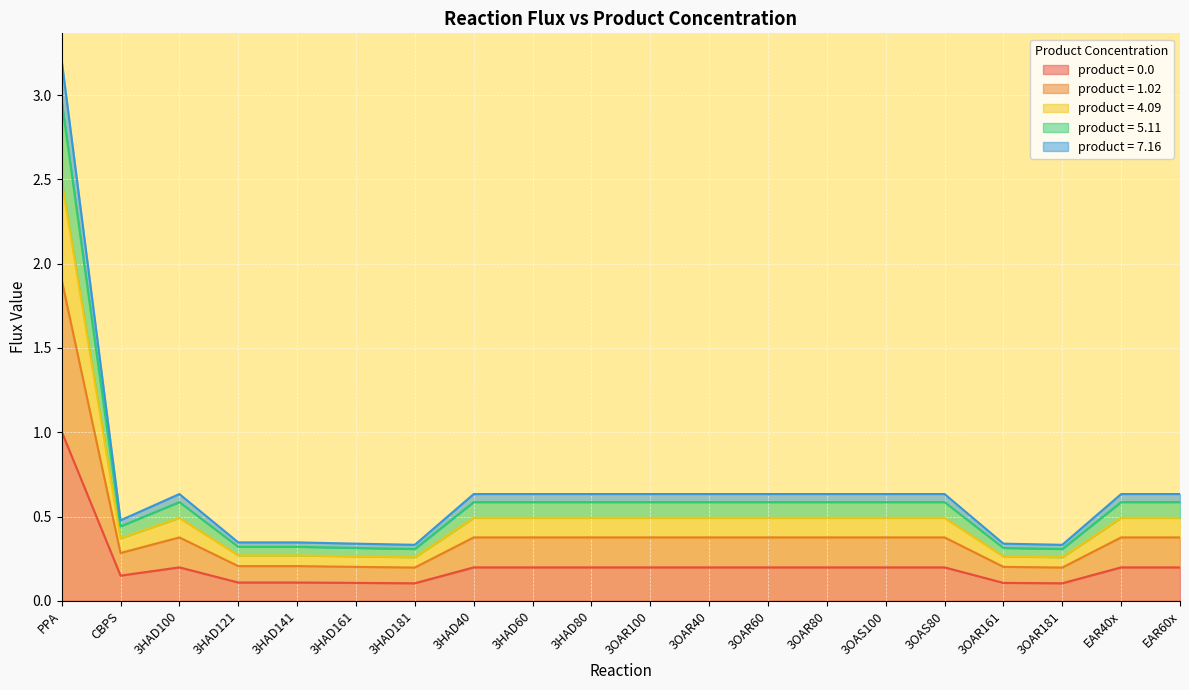

Does the chart display data point markers on the line(s)?

No